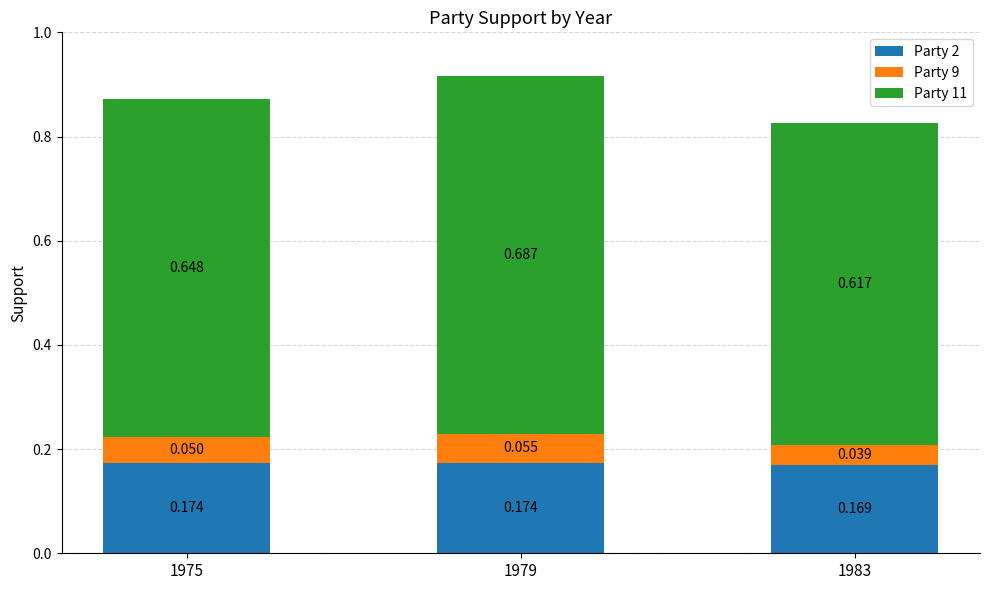

What is the sum of all Party 11 values?

2.0